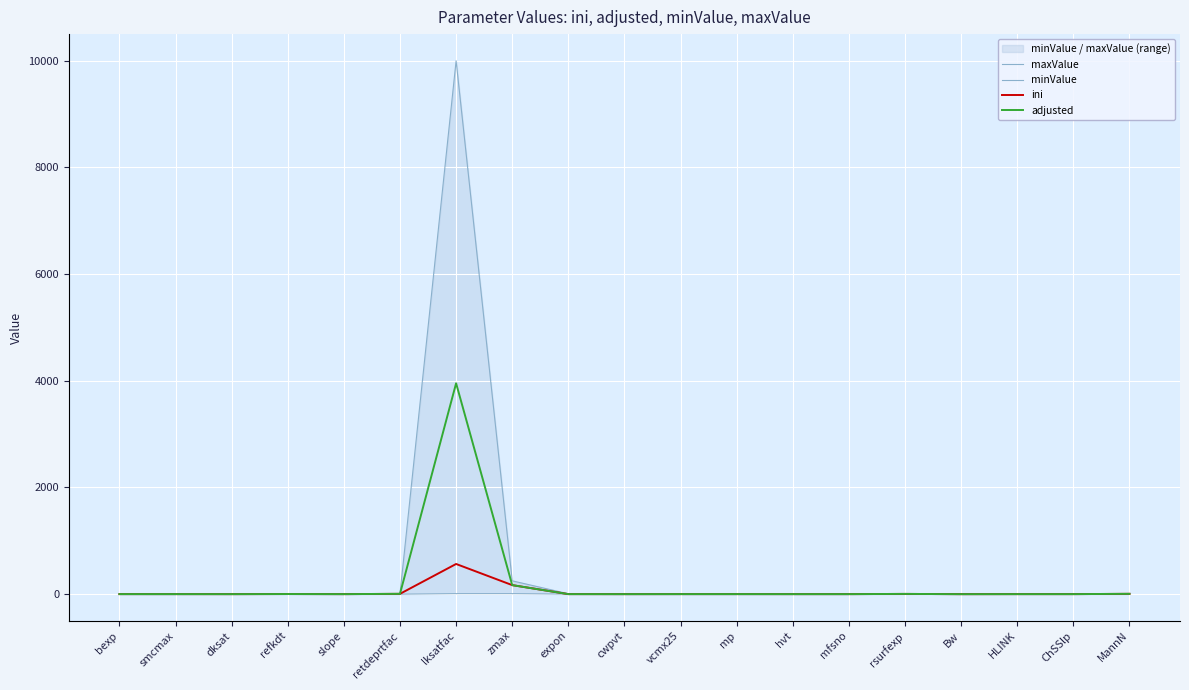

What position from the right is cwpvt?

10